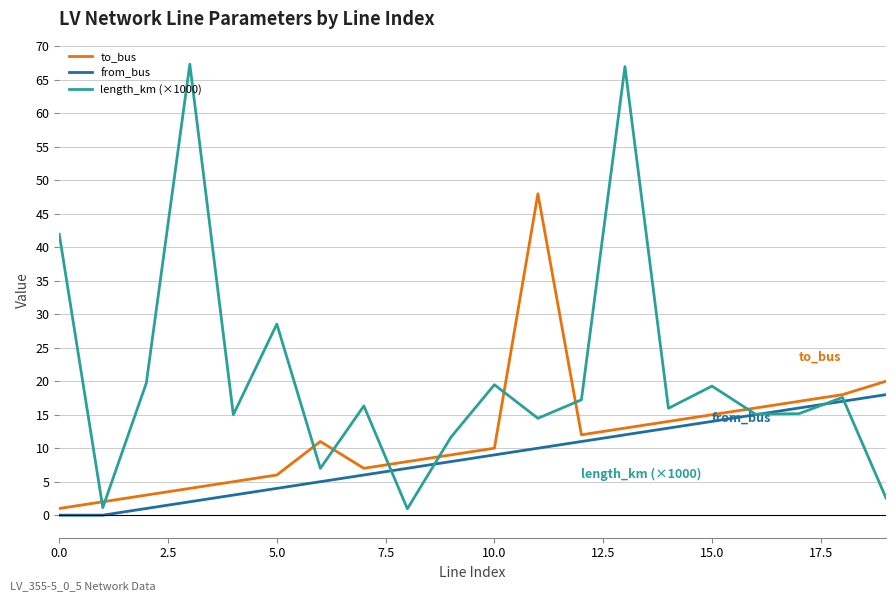

Which series has the widest spread of values?

length_km (×1000)